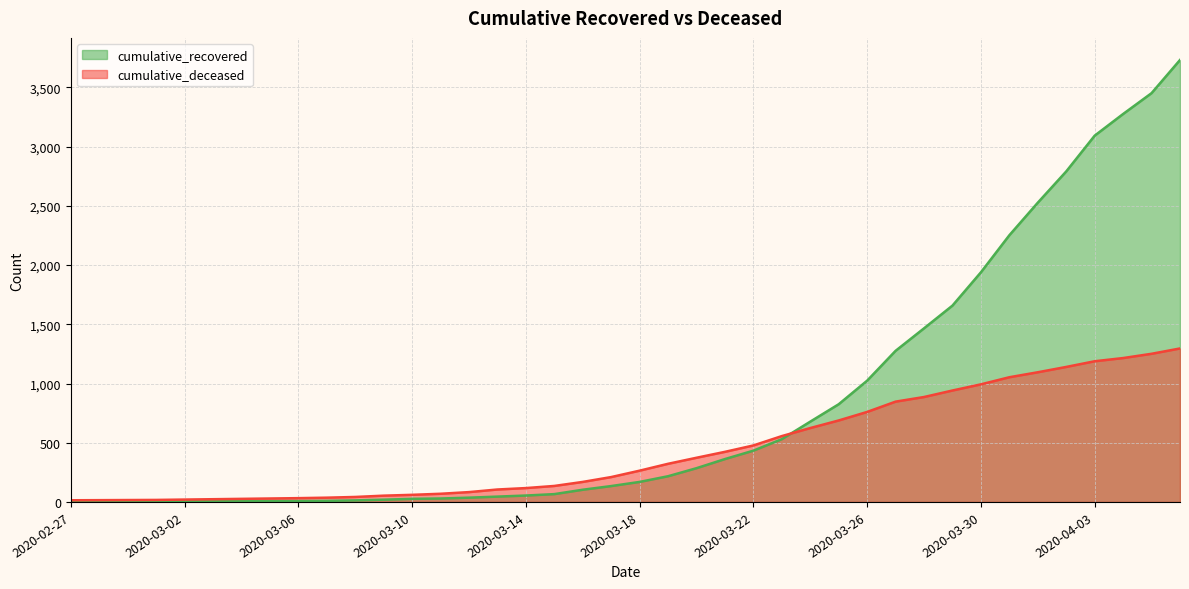

Reading left to right, extract all data points from this chart.

cumulative_recovered: 2	3	3	3	4	5	7	8	8	9	13	19	26	29	36	45	54	66	103	134	169	217	285	362	433	530	678	825	1024	1276	1466	1658	1939	2252	2527	2791	3093	3276	3452	3732
cumulative_deceased: 14	15	16	17	20	23	26	29	32	36	42	53	60	69	83	105	117	135	169	210	264	322	373	423	477	556	624	688	760	847	886	941	993	1053	1095	1140	1188	1215	1251	1296